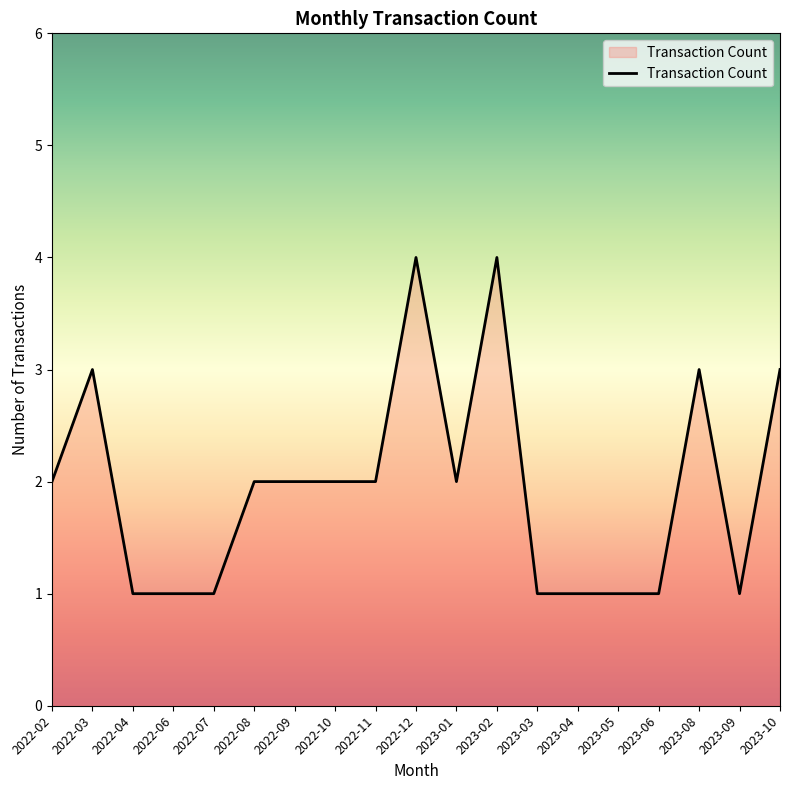

What is the change in value from 2022-10 to 2023-10?

+1